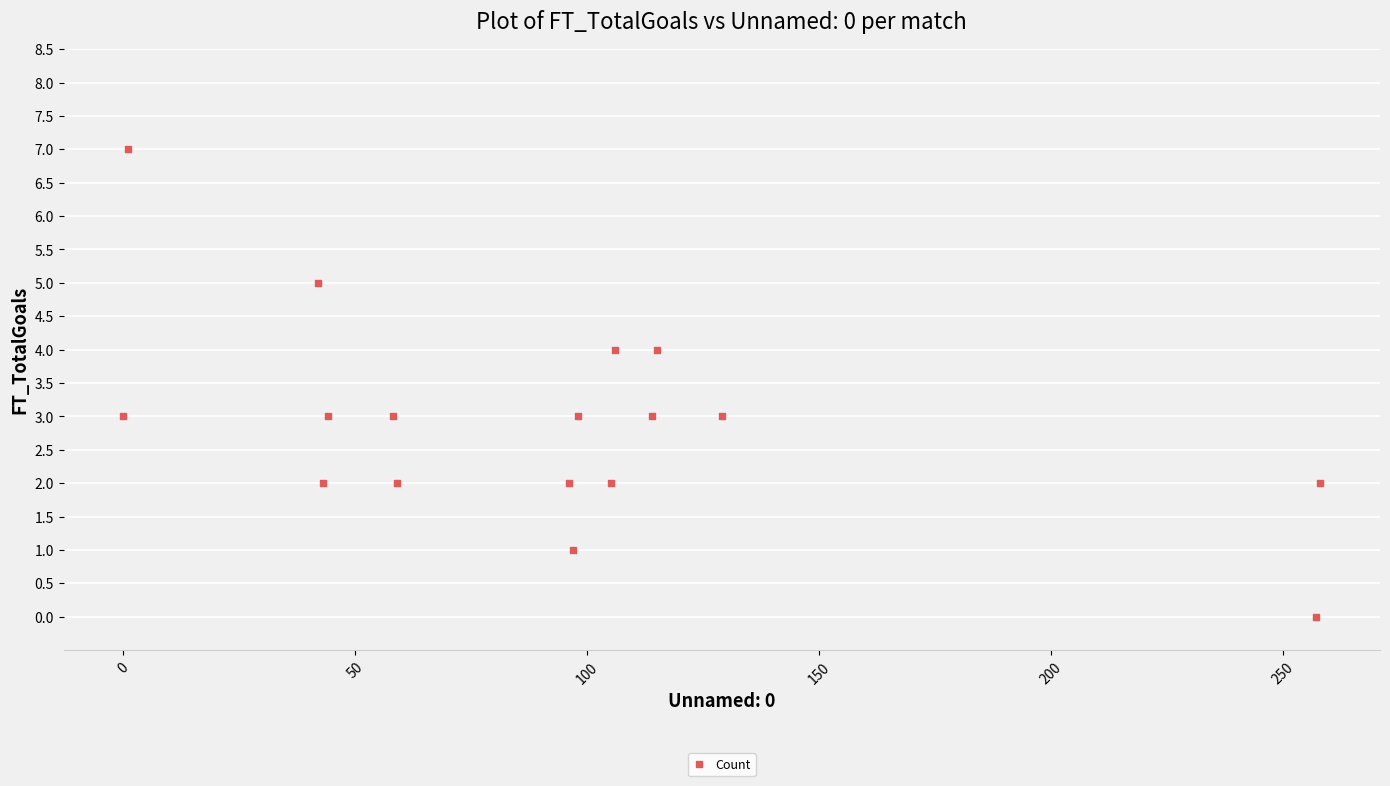

What is the range of Y values (max minus min)?

7